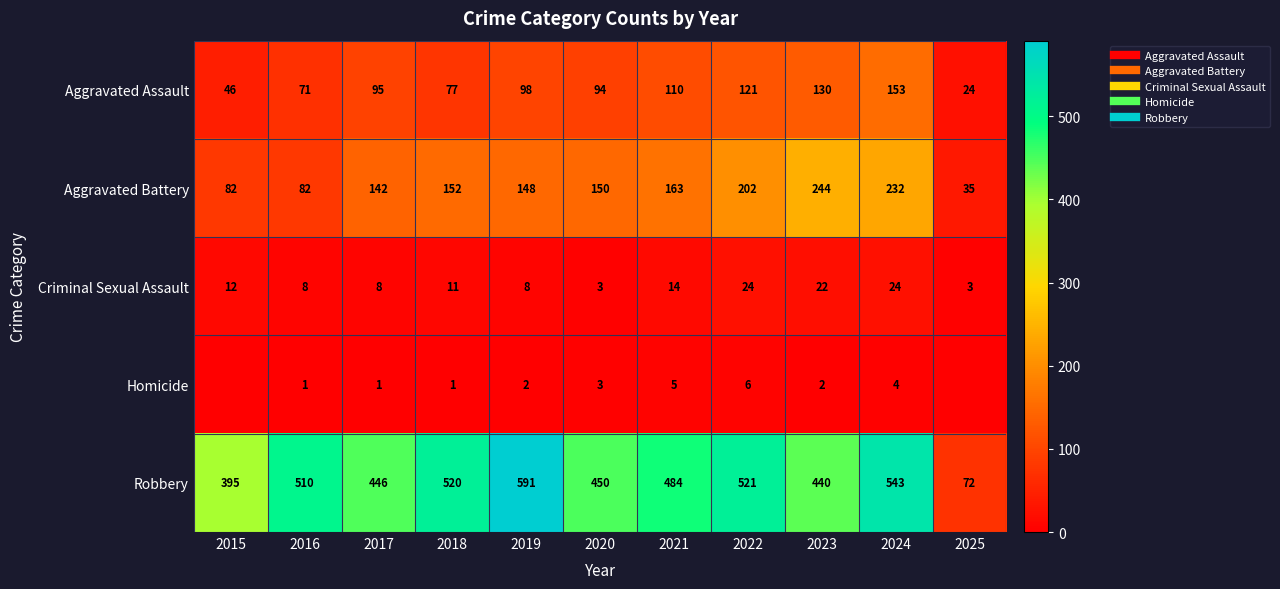

Is it true that Aggravated Assault equals 161 at 2021?

False